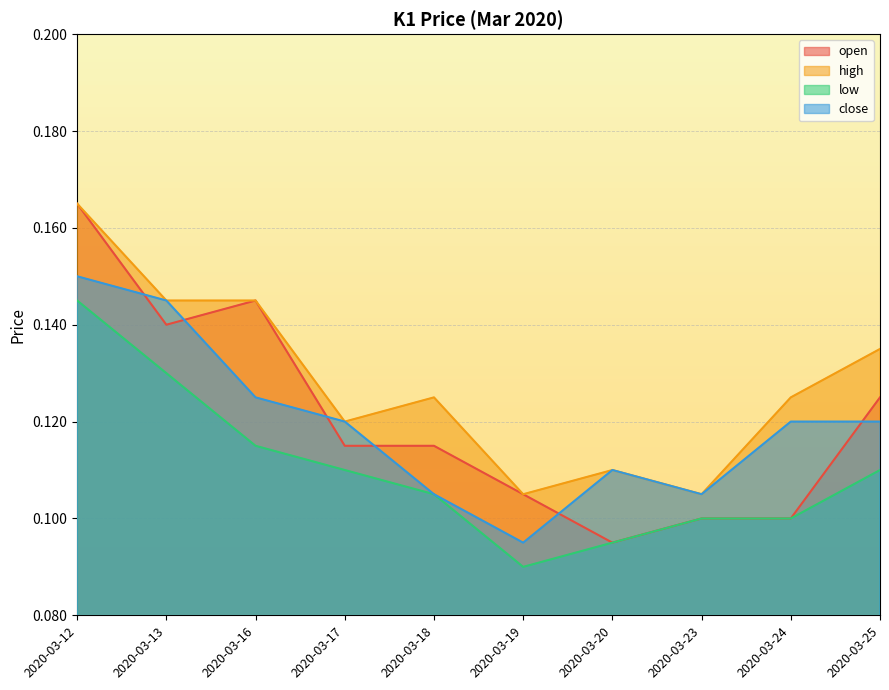

At how many categories does at least one series exceed 0?

10